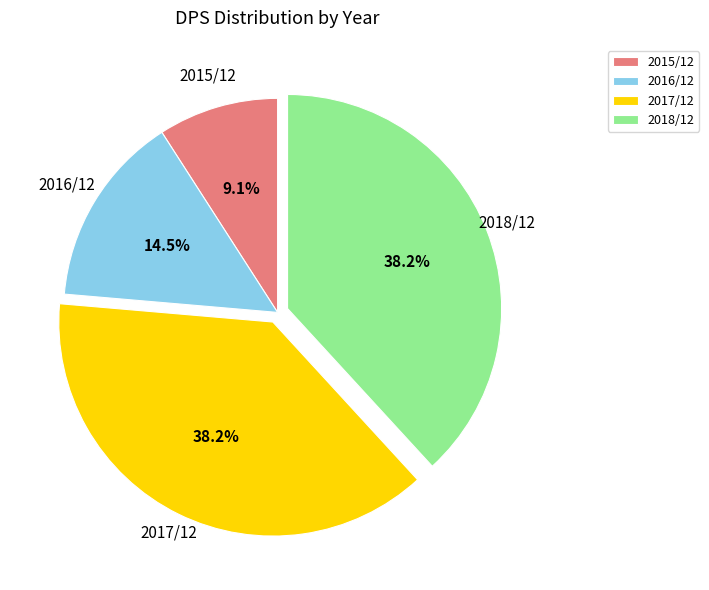

What percentage do 2016/12 and 2018/12 together represent?

52.7%